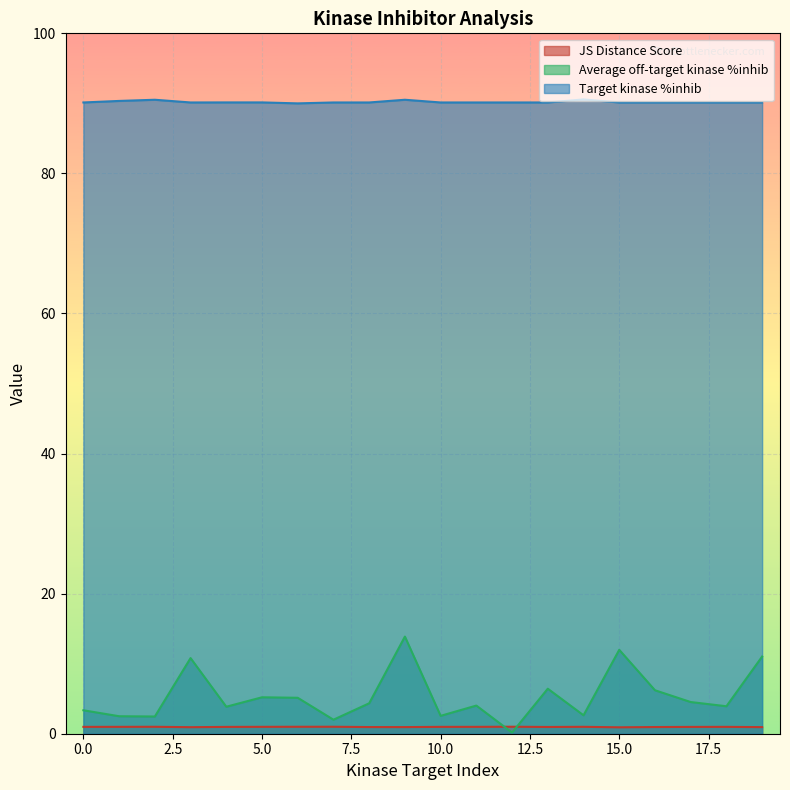

At how many categories does at least one series exceed 2?

20